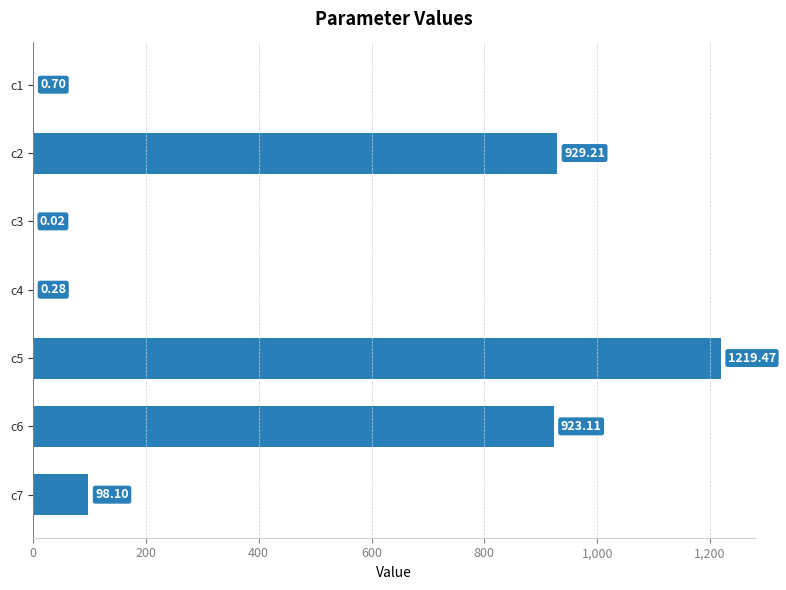

What is the change in value from c6 to c7?

-825.0